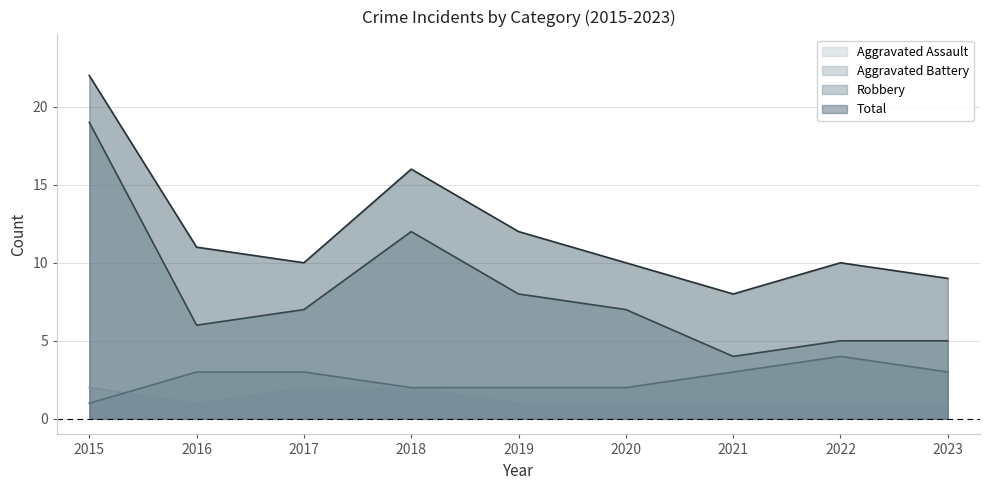

True or false: Aggravated Battery and Robbery cross at least once.

False